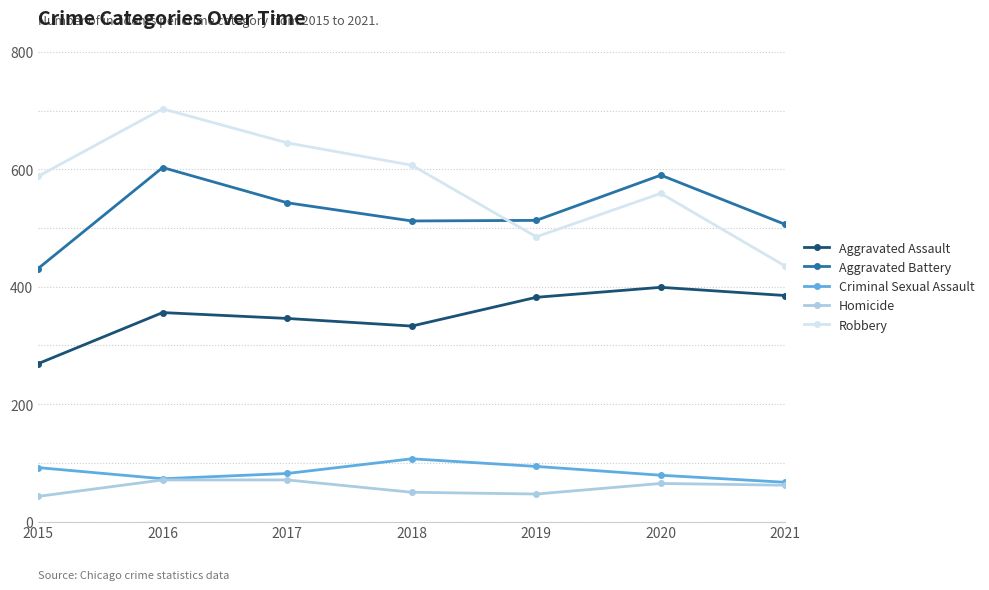

True or false: Homicide and Robbery intersect in this chart.

False